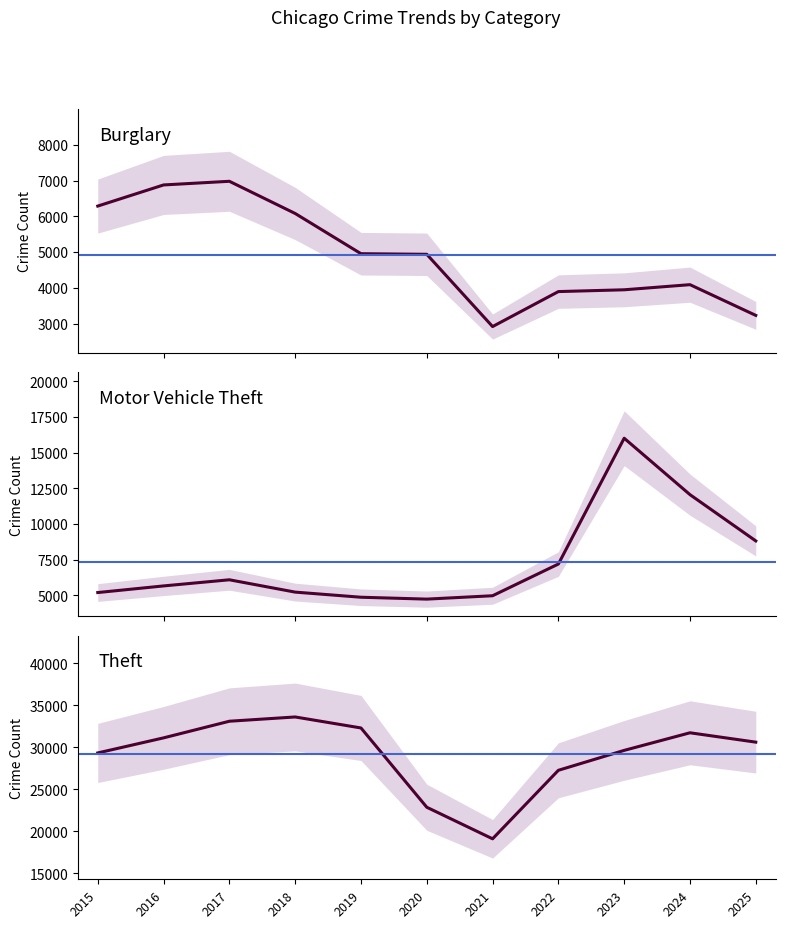

At how many categories does at least one series exceed 16653?

11